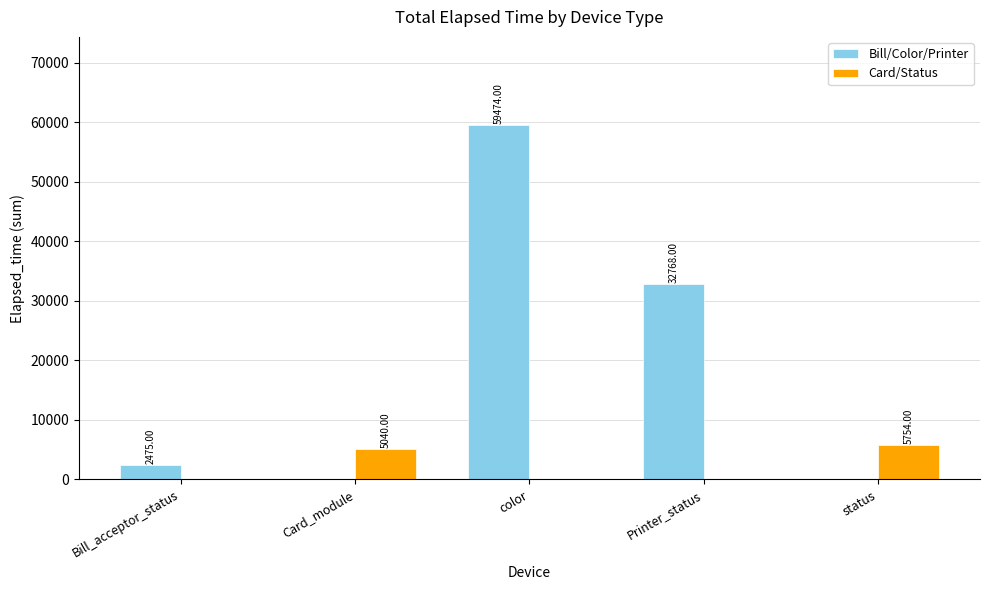

At which label is Bill/Color/Printer closest to 29737?

Printer_status